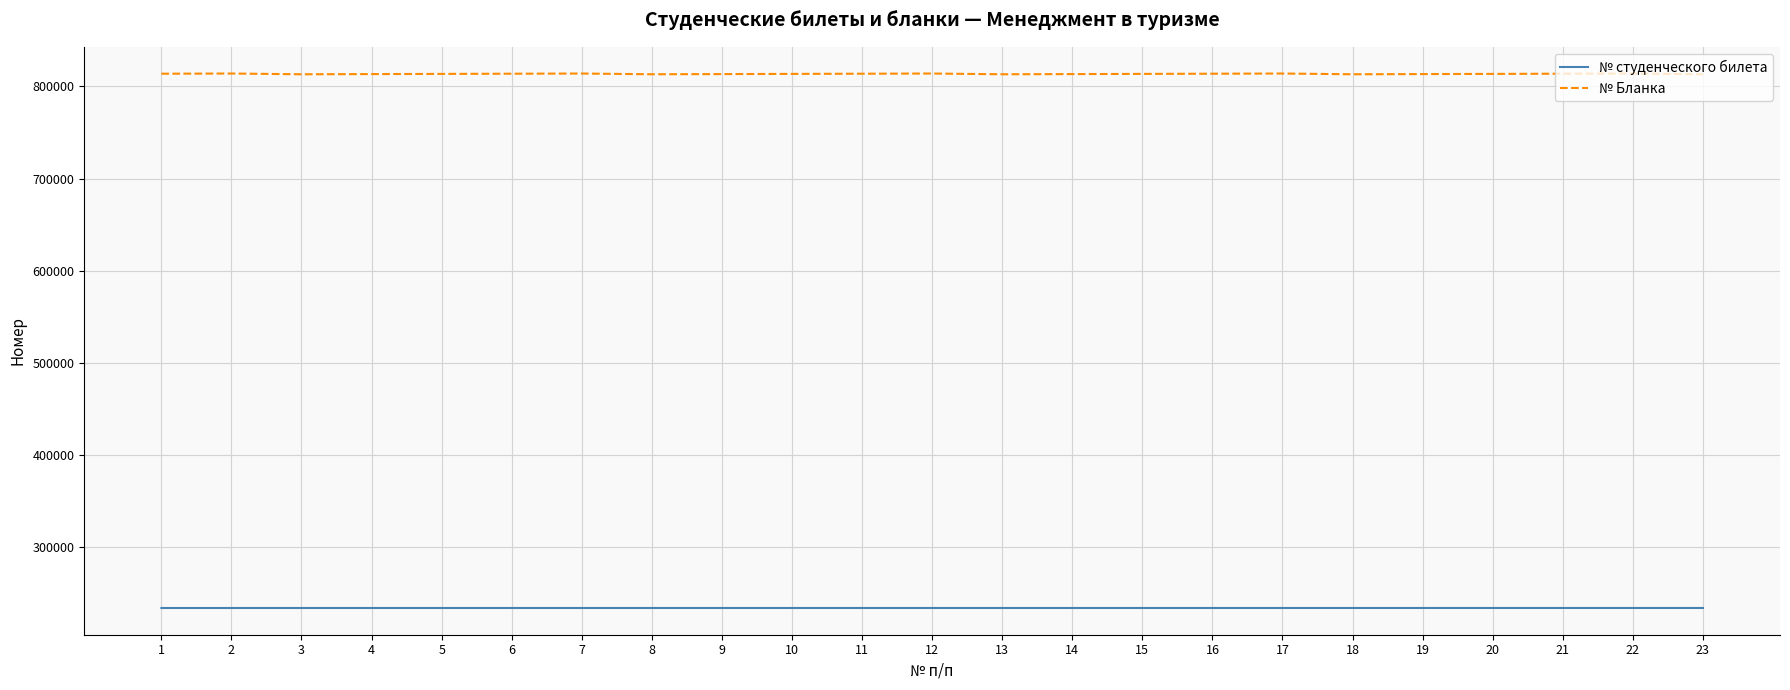

The № Бланка series shows 813967 at 17. True or false?

True